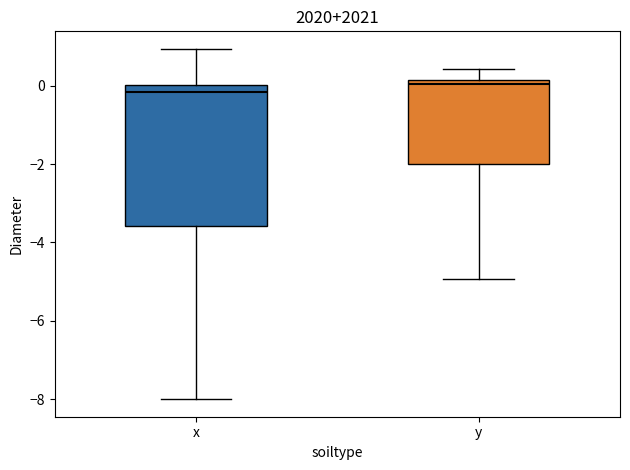

Where does the lower whisker of the box for x end on the y-axis? The values are not printed on the chart, so give them approximately, as read against the axis.

-8.0